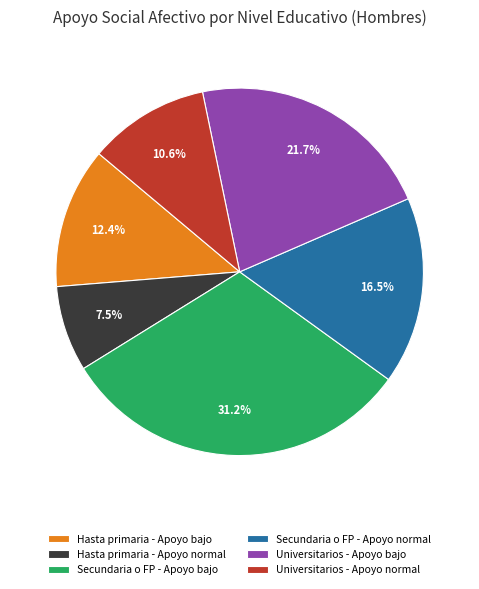

What is the largest slice in the pie chart?

Secundaria o FP - Apoyo bajo